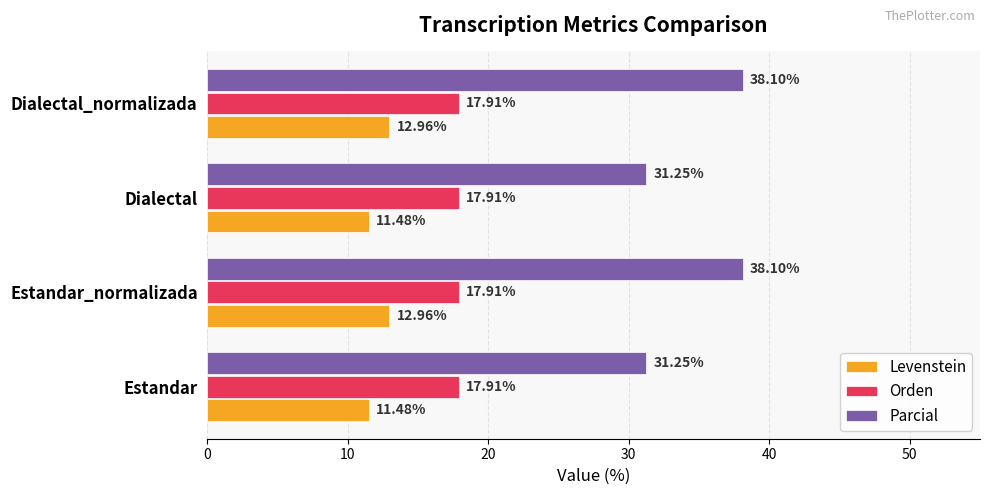

What is the total value across all series at Estandar_normalizada?

69.0